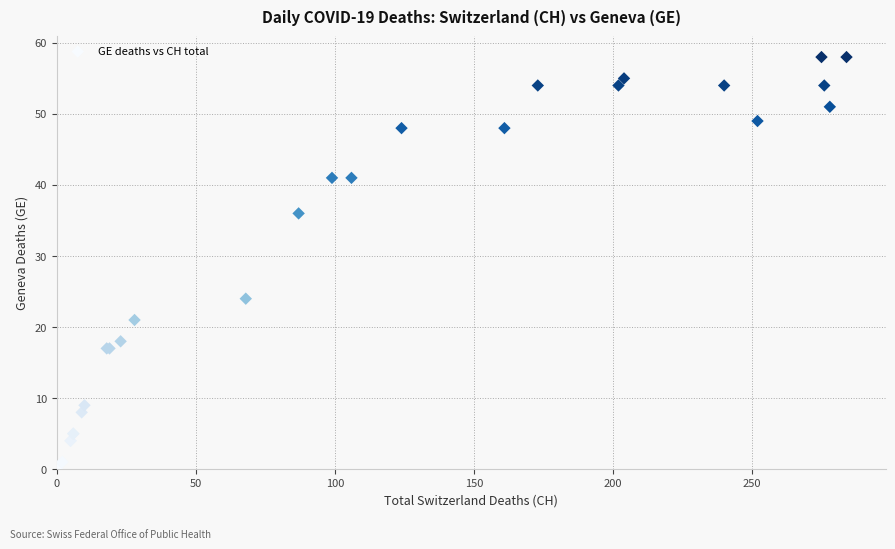

What Y value in the scatter plot is closest to 29?

24